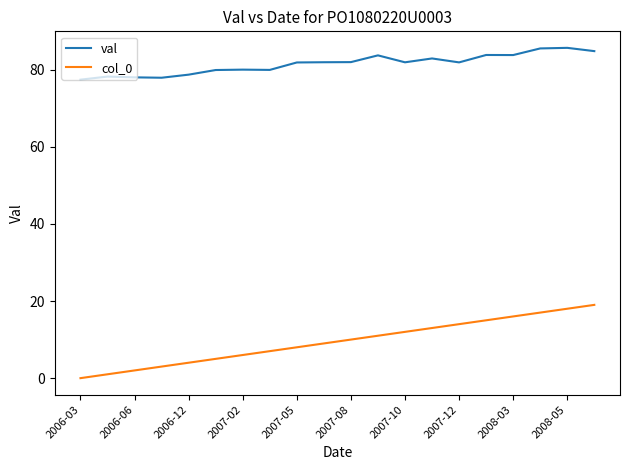

Which series has the widest spread of values?

col_0